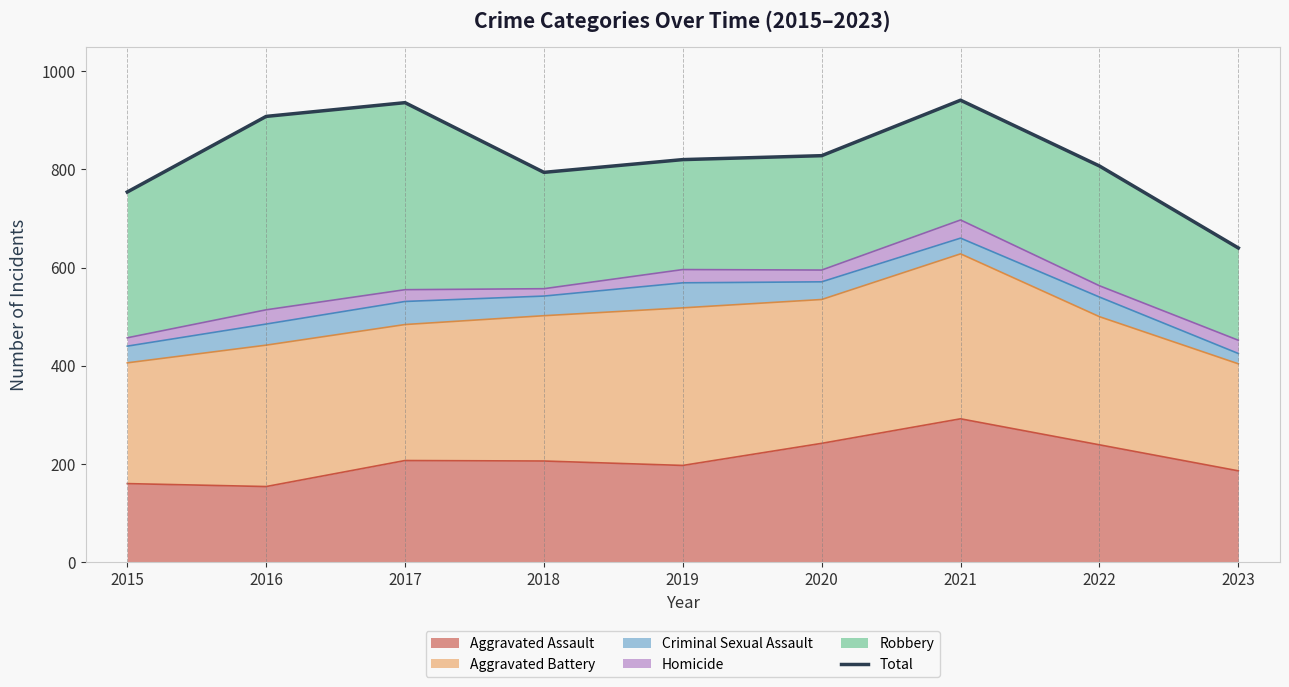

What is the value of the 7th point from the left?

941